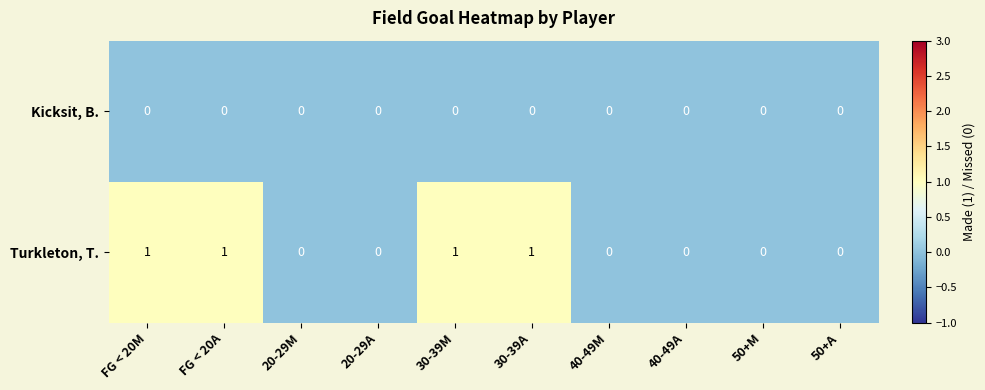

What is the sum of all Turkleton, T. values?

4